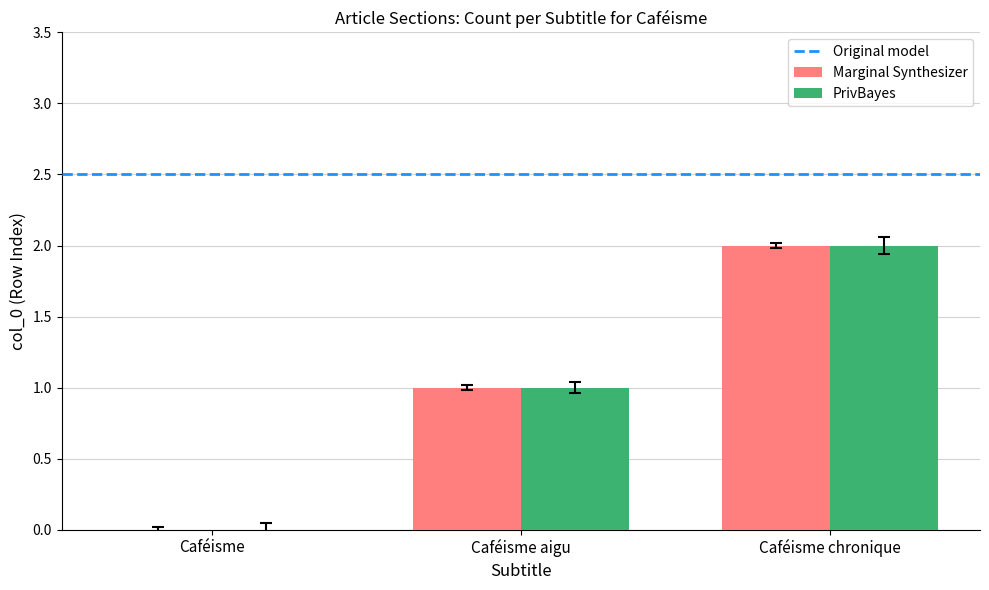

At which category is the sum across all series the highest?

Caféisme chronique